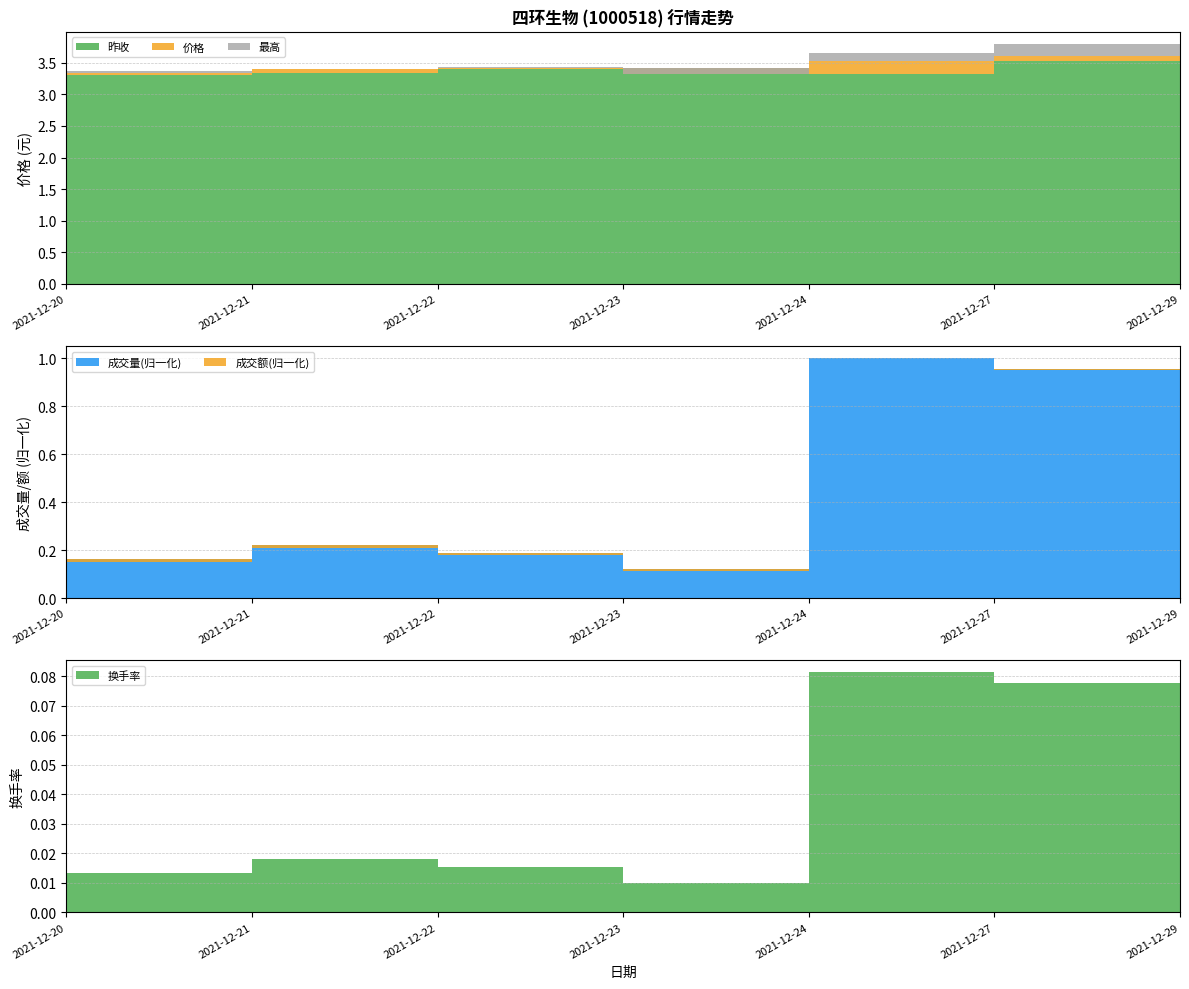

Reading left to right, transcribe all the data shown in this chart.

价格: 3.3	3.4	3.4	3.3	3.5	3.6	3.6
昨收: 3.3	3.3	3.4	3.4	3.3	3.5	3.5
最高: 3.4	3.4	3.4	3.4	3.7	3.8	3.6